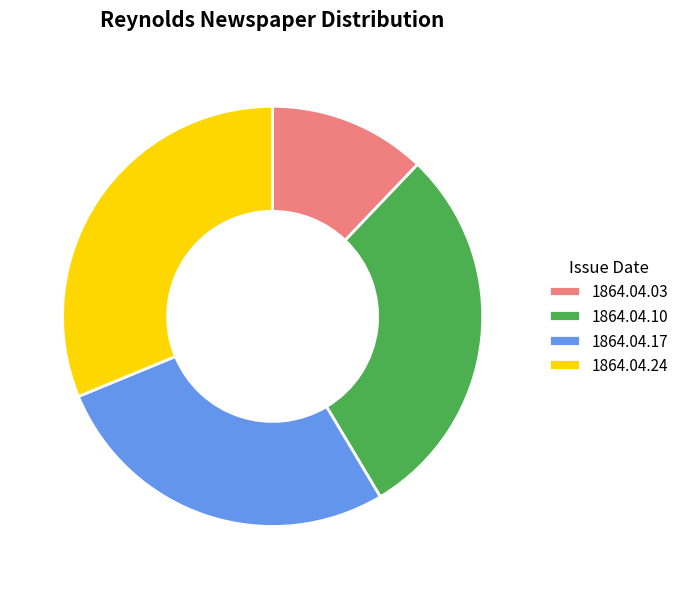

Rank the categories by value from highest to lowest.

1864.04.24, 1864.04.10, 1864.04.17, 1864.04.03